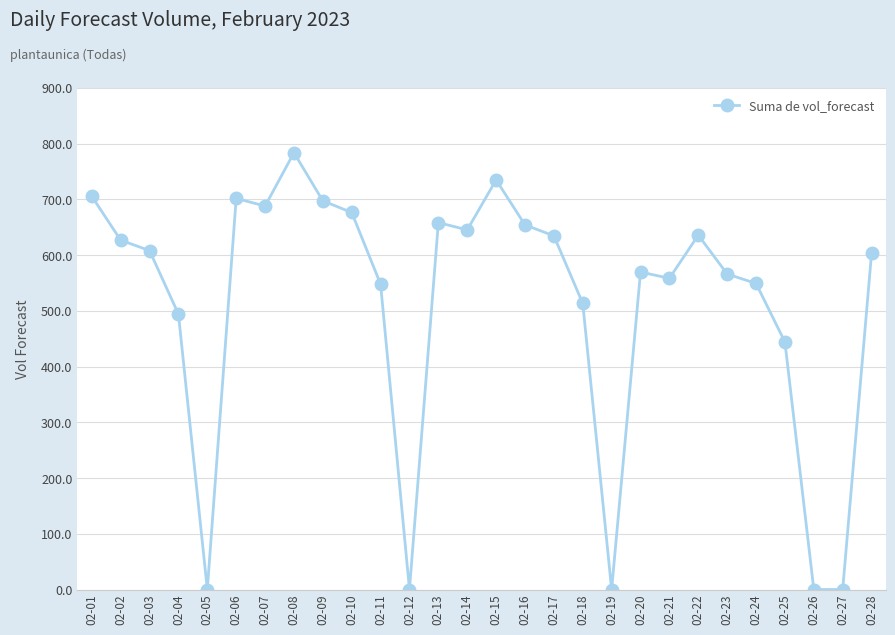

What is the difference between the values at 02-23 and 02-07?

121.9